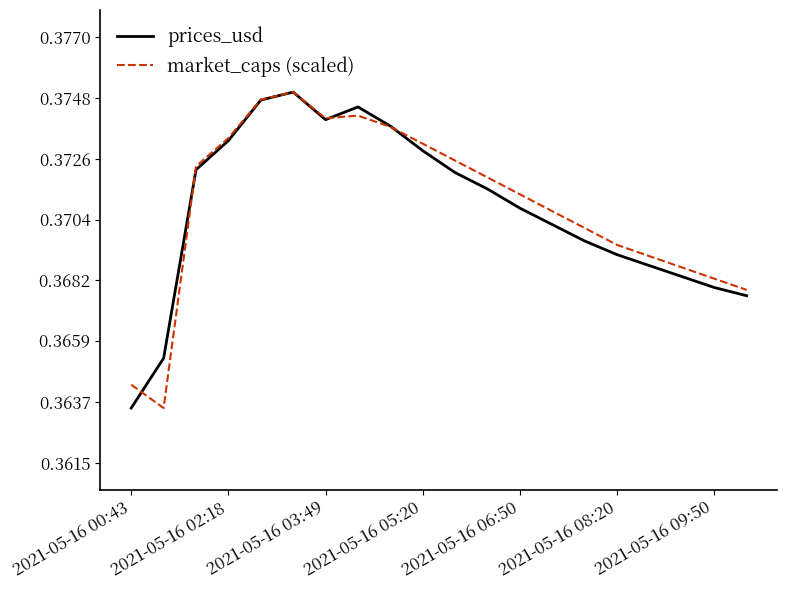

What are all the series names shown in the legend?

prices_usd, market_caps (scaled)